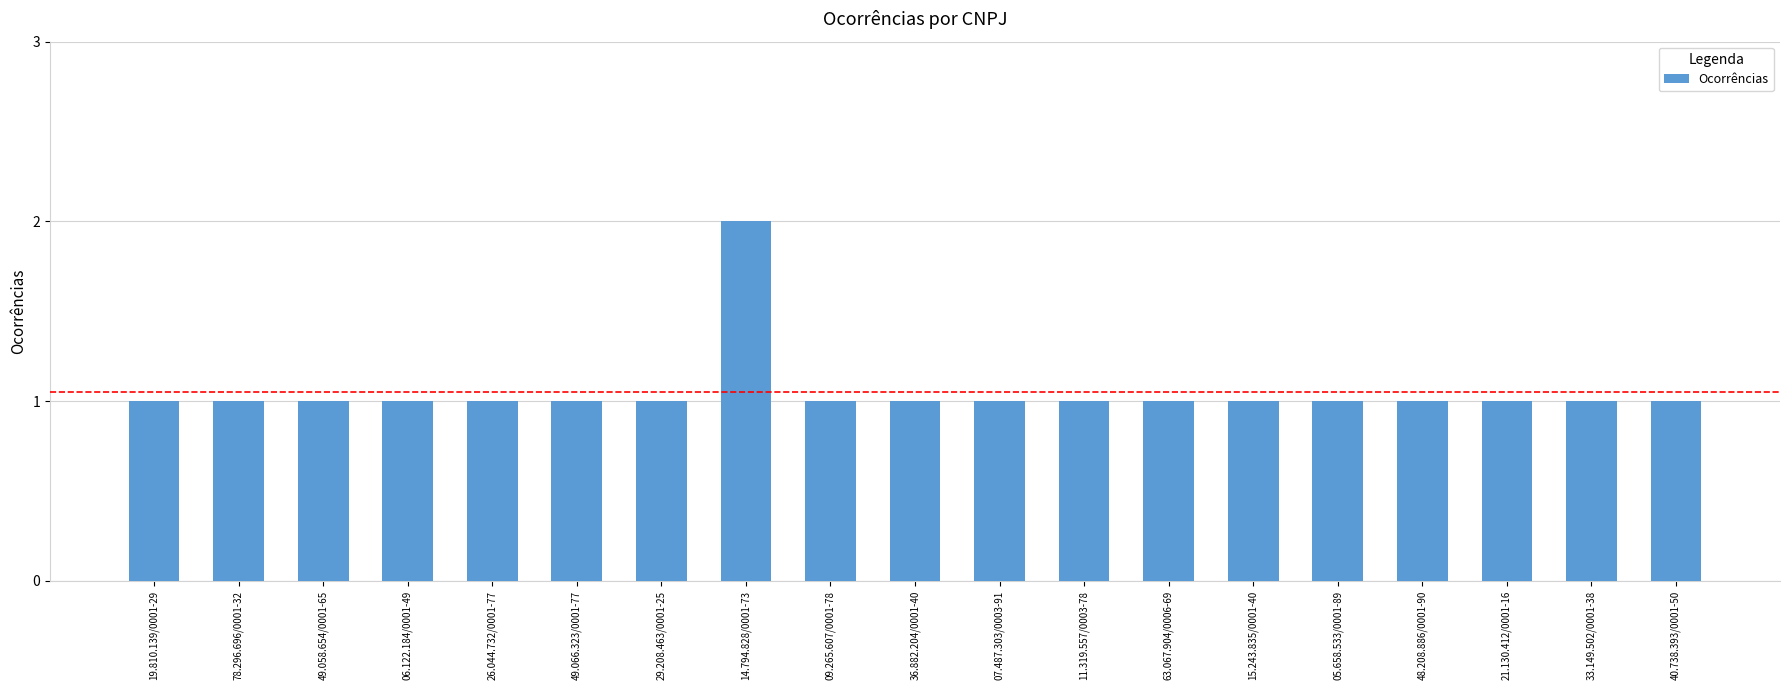

The chart shows a value of 2 at 29.208.463/0001-25. True or false?

False